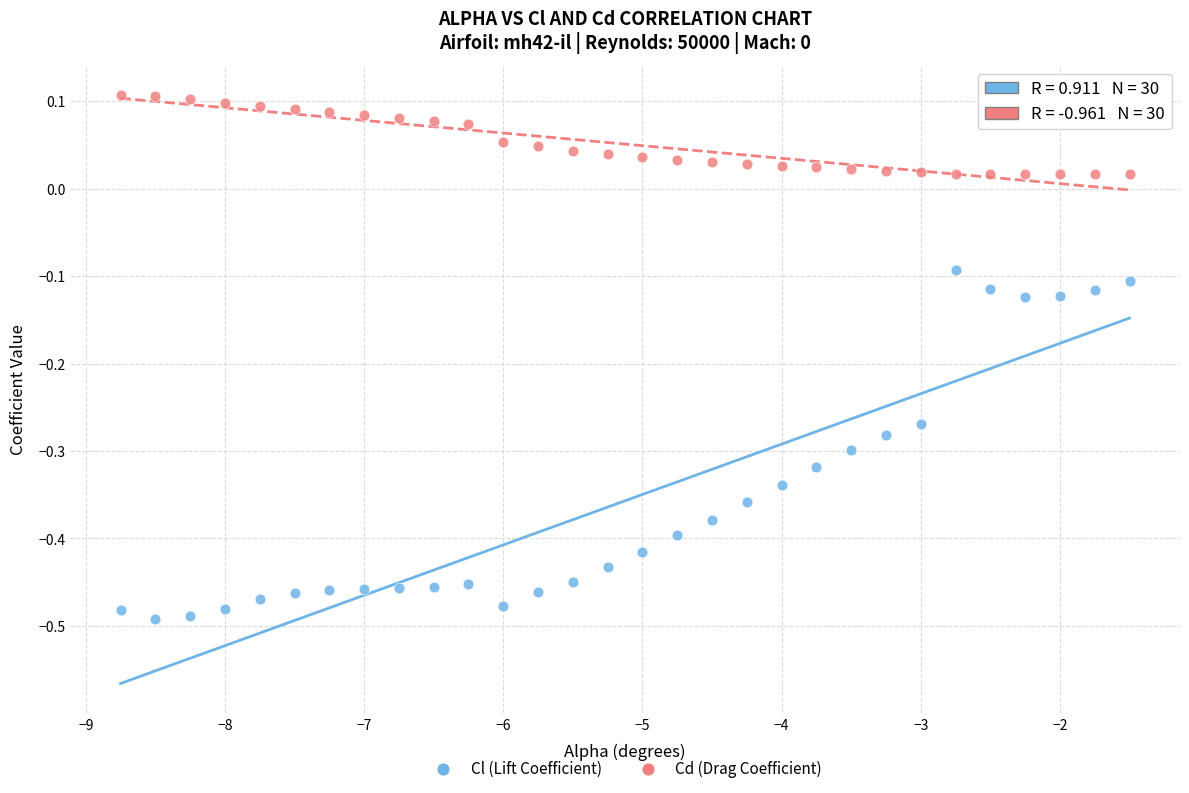

Which series reaches the maximum Y coordinate?

Cd (Drag Coefficient)